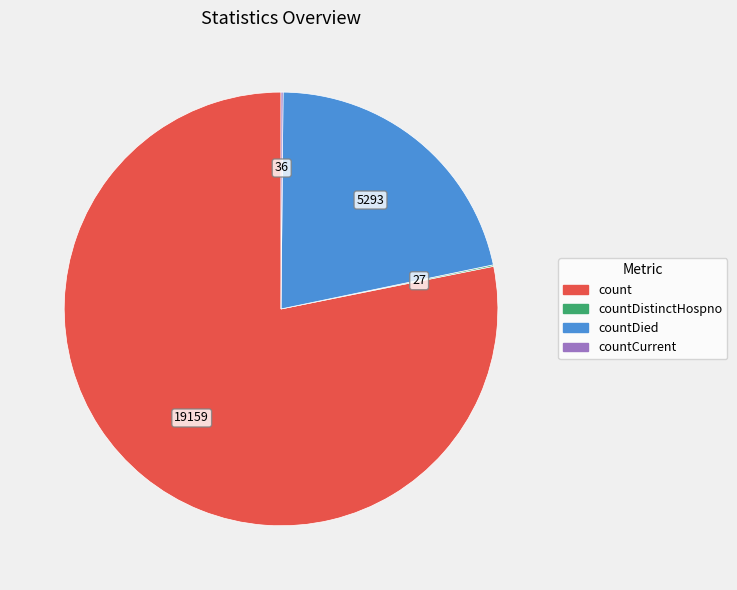

Does any single category account for the majority?

Yes